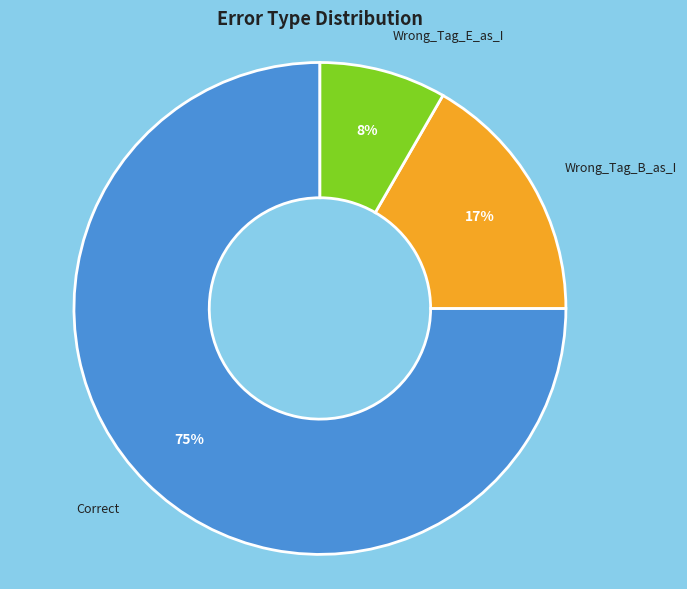

What is the ratio of the value at Wrong_Tag_E_as_I to the value at Correct?

0.1